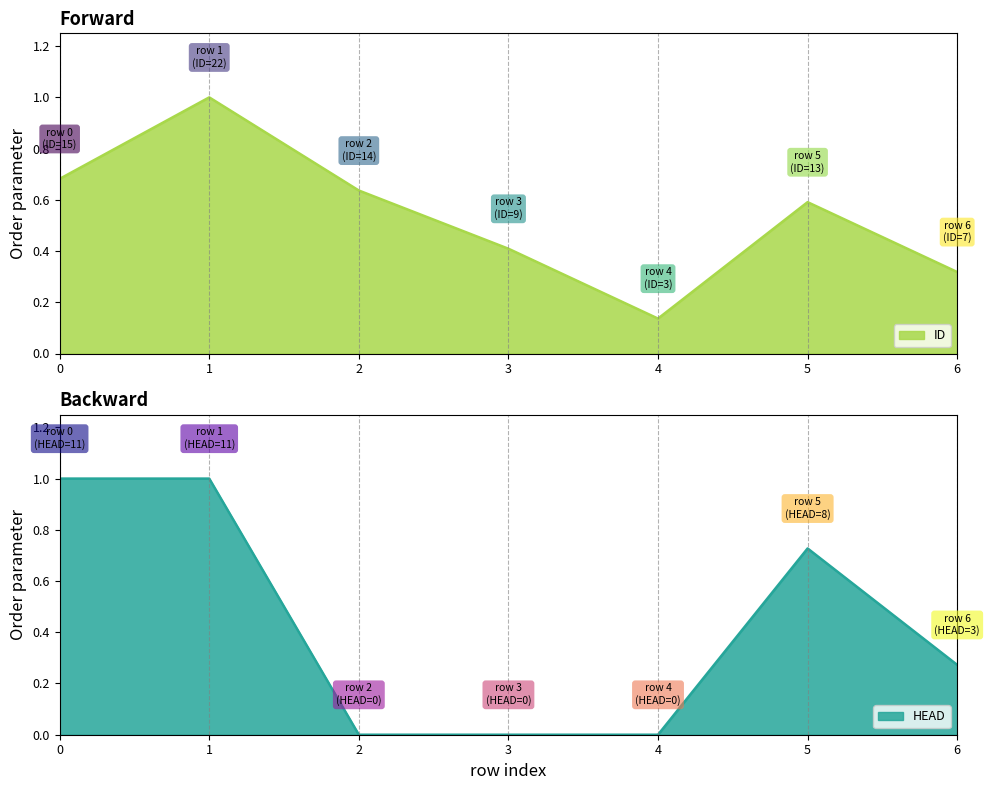

Rank the series by their average value, from highest to lowest.

ID, HEAD